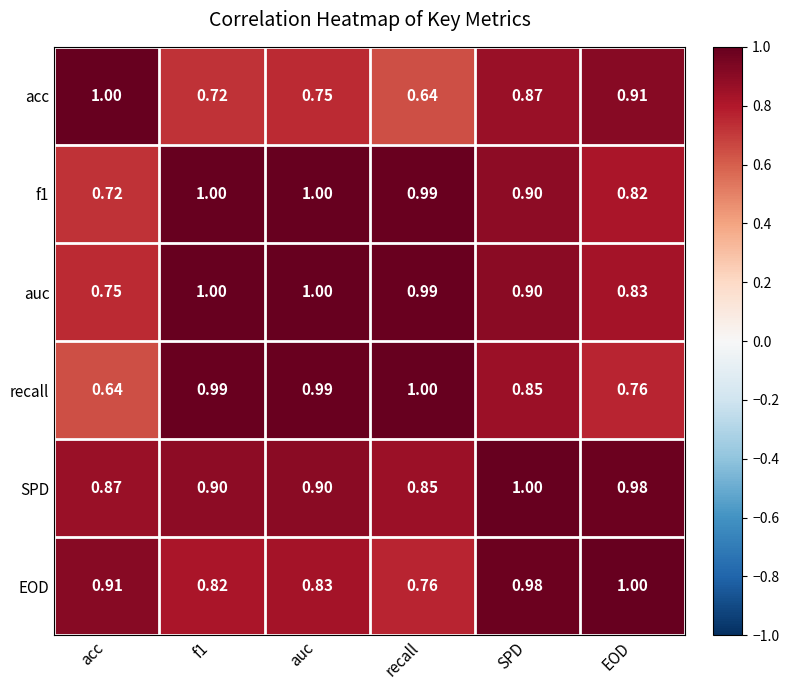

At which label is acc closest to 0?

recall